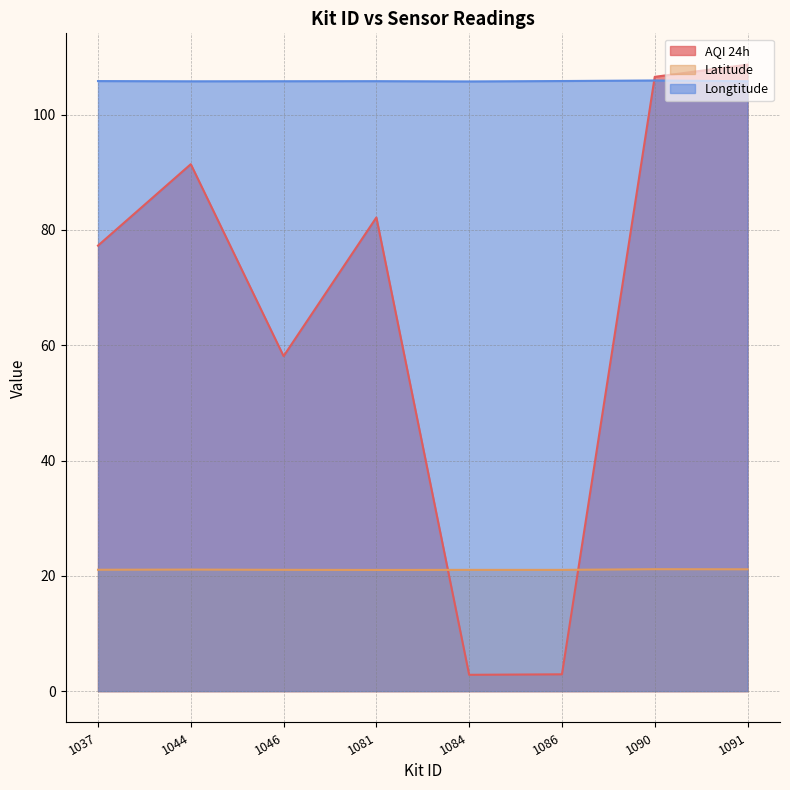

Reading right to left, extract all data points from this chart.

AQI 24h: 108.7	106.5	2.9	2.8	82.2	58.1	91.4	77.3
Latitude: 21.1	21.1	21.0	21.0	21.0	21.0	21.1	21.1
Longtitude: 105.8	105.9	105.8	105.7	105.8	105.8	105.8	105.8